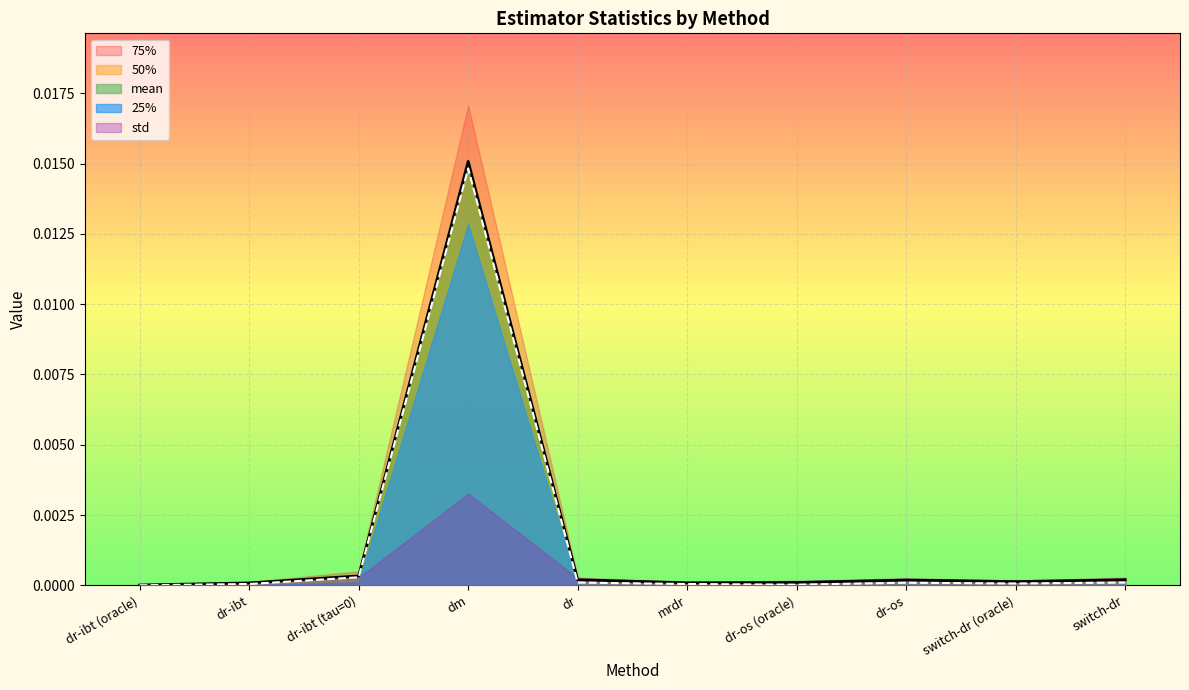

Is the value of 25% at dr-ibt (oracle) greater than the value of 50% at dr?

No